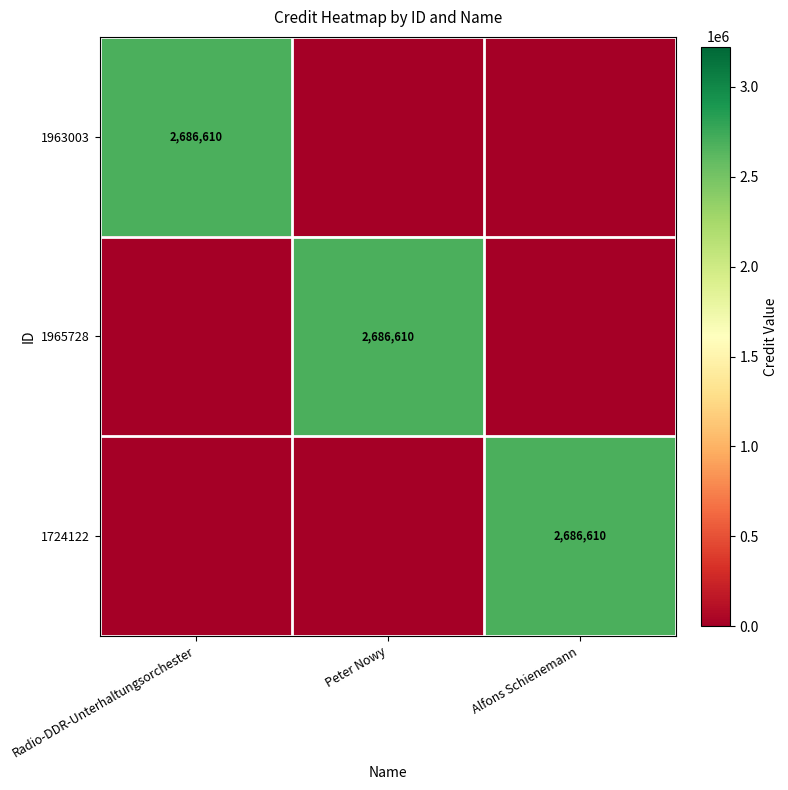

The 1724122 series shows 592148 at Alfons Schienemann. True or false?

False